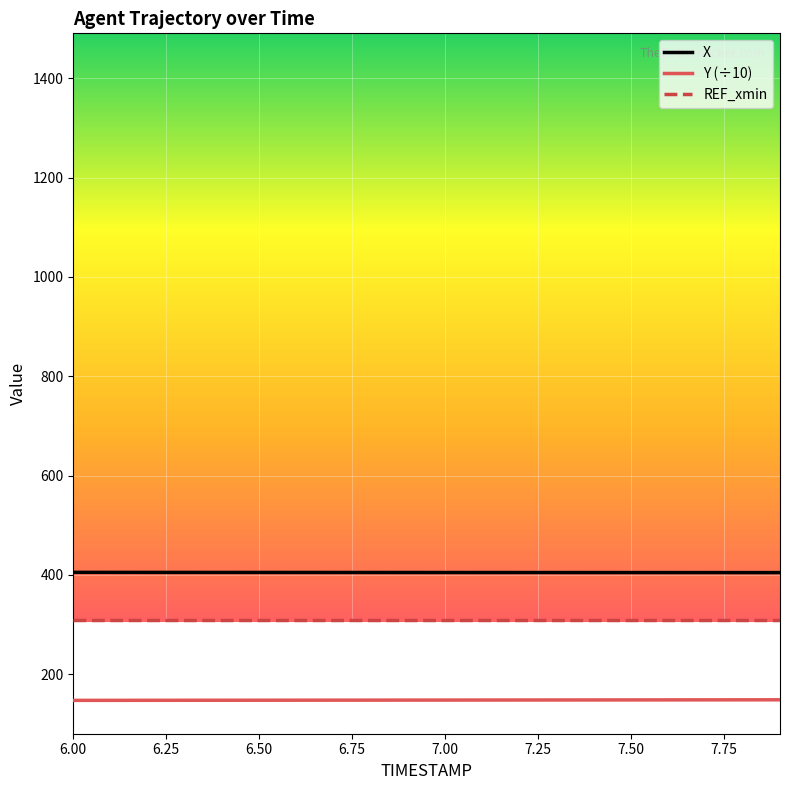

What is the smallest value displayed?

147.4